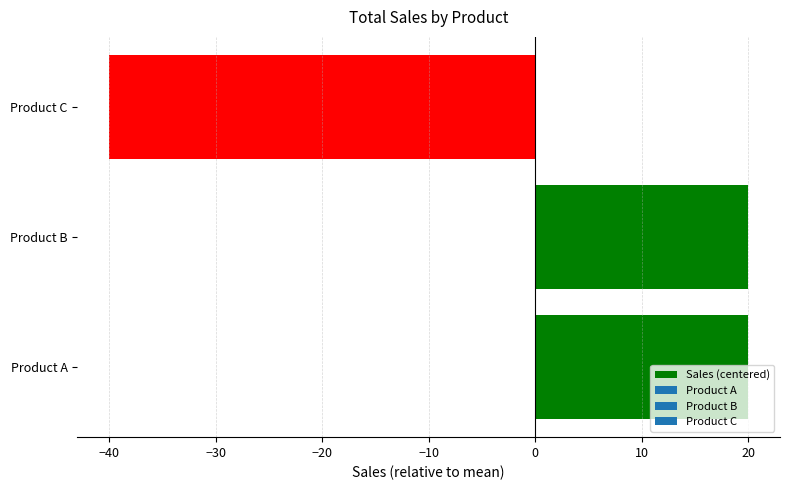

What is the change in value from Product B to Product C?

-60